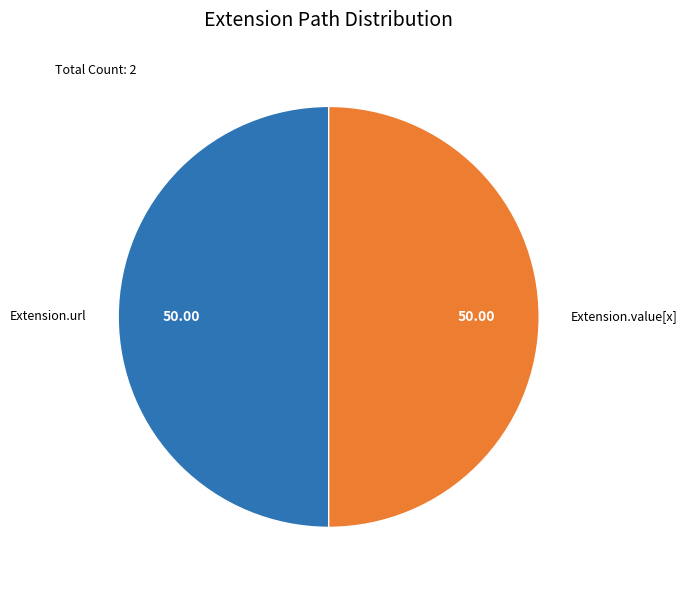

What is the ratio of the value at Extension.value[x] to the value at Extension.url?

1.0